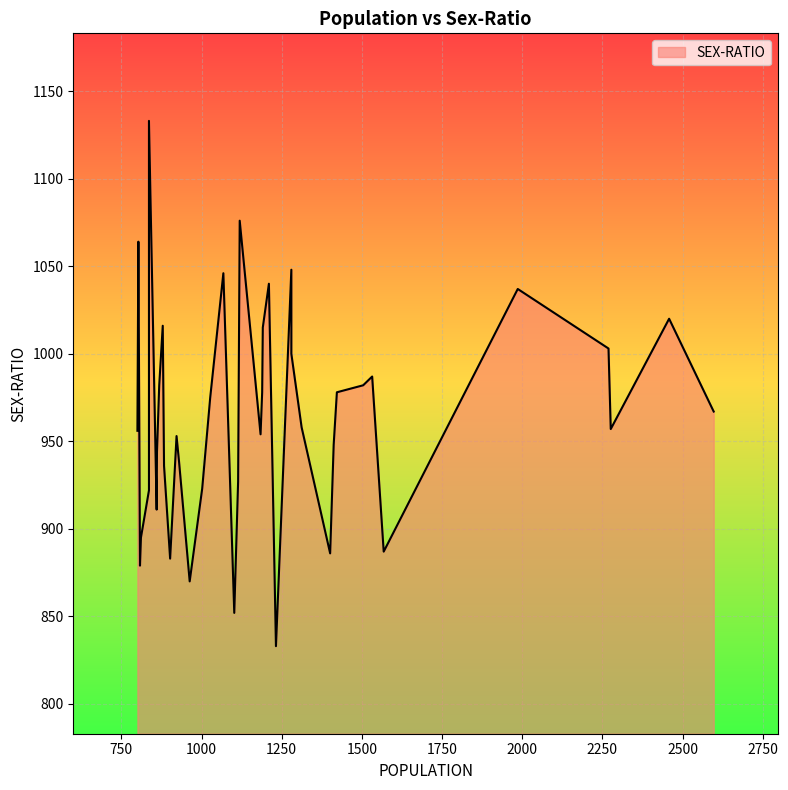

What is the value of the 40th point from the left?

956